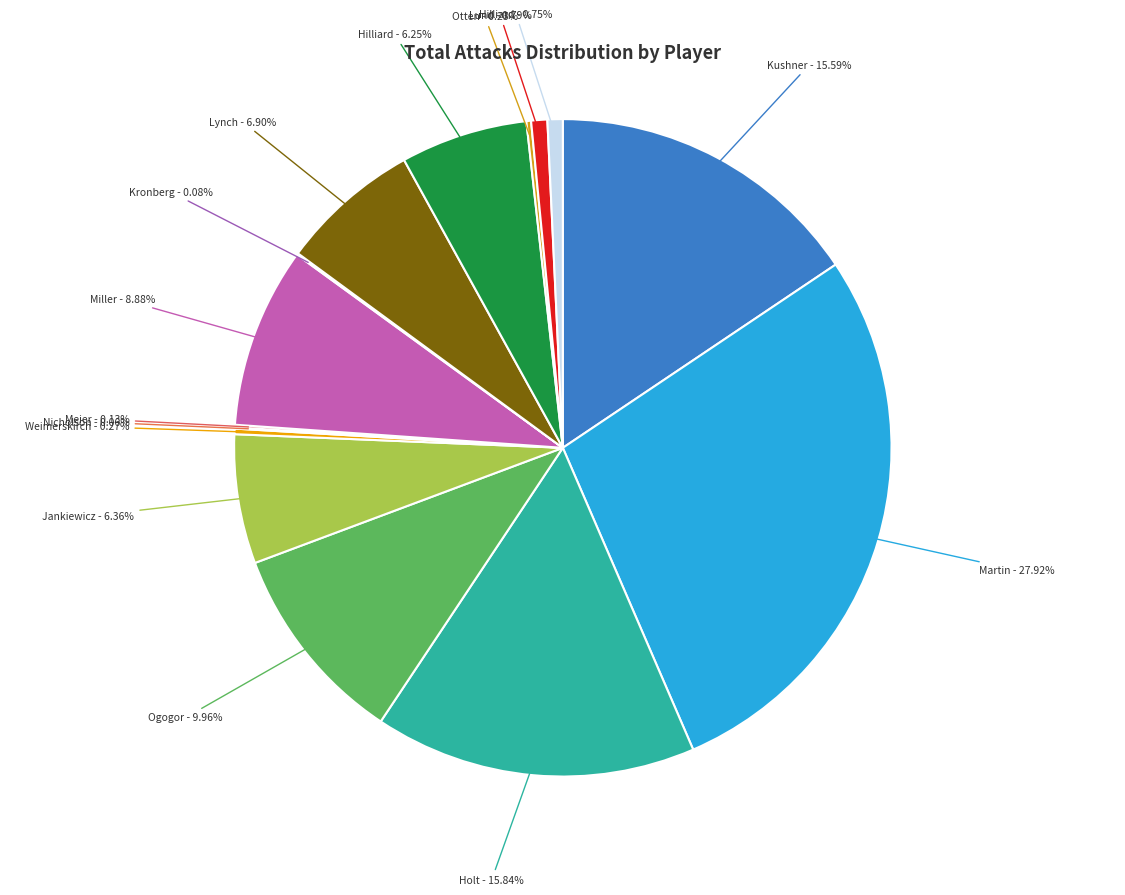

How many segments does this pie chart have?

15